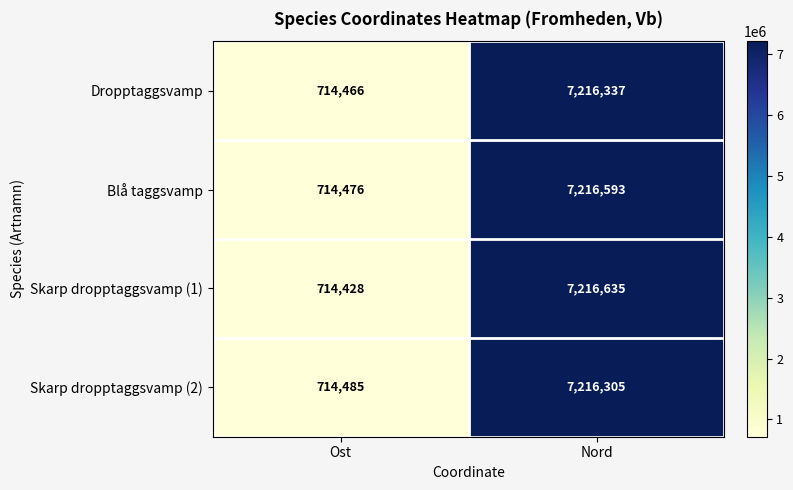

What is the average value of the Skarp dropptaggsvamp (1) series?

3965532